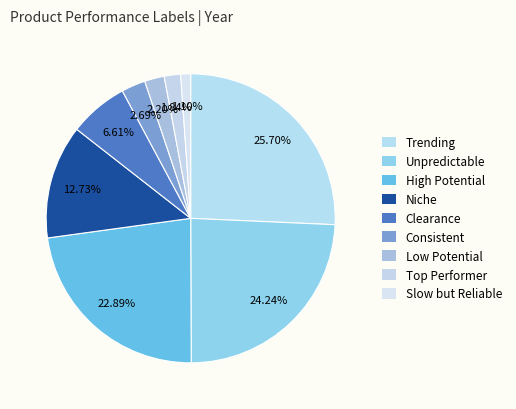

How many segments does this pie chart have?

9